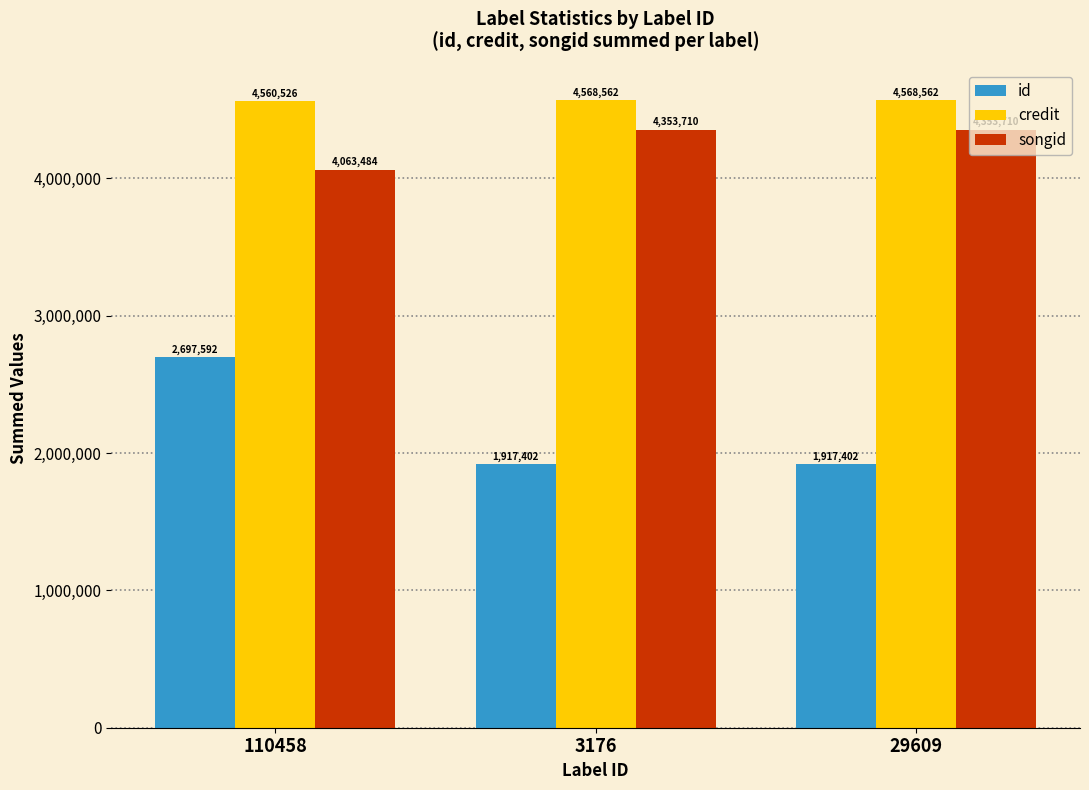

How many series are shown in this chart?

3